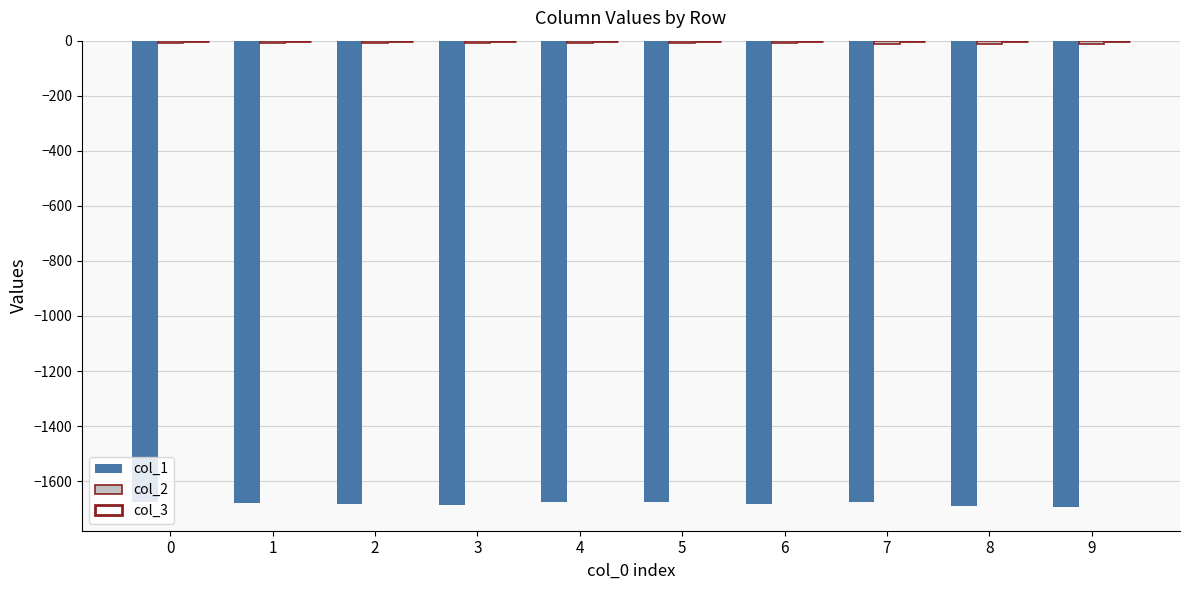

True or false: col_1 has a value of -2789.9 at 0.

False